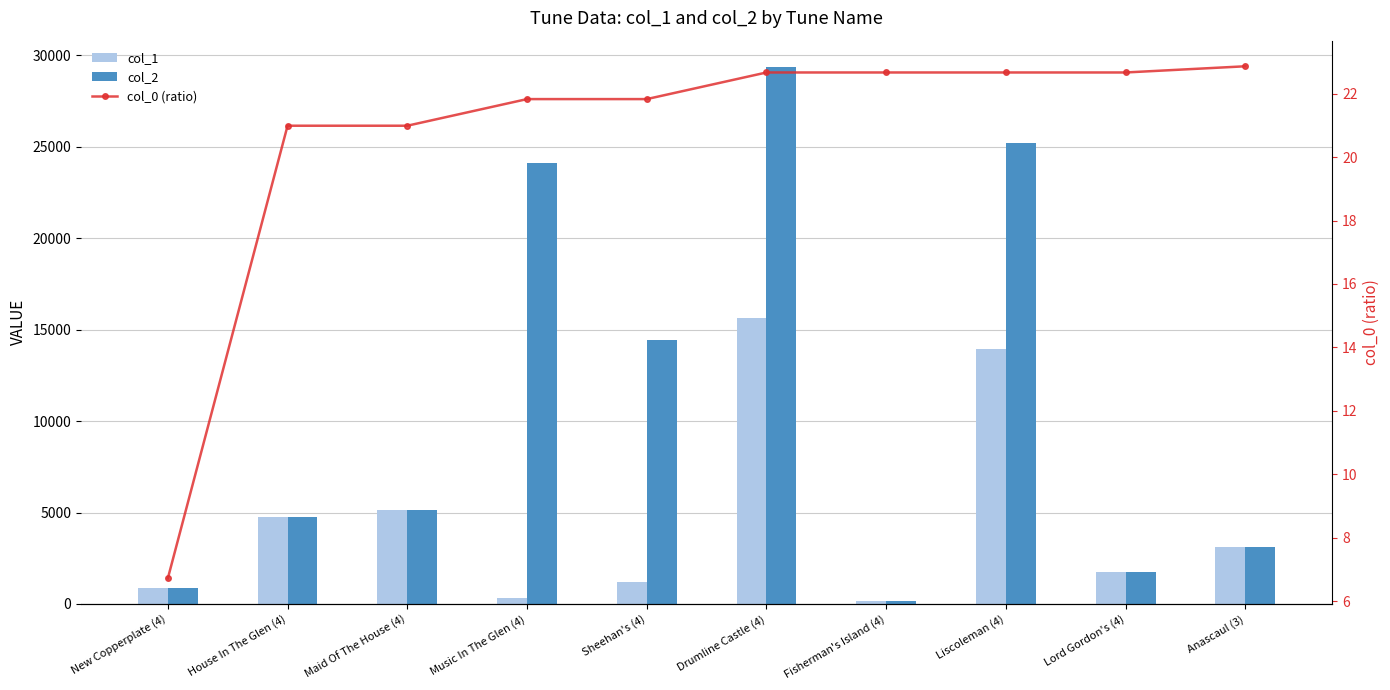

Between Liscoleman (4) and Drumline Castle (4), which is larger?

Drumline Castle (4)